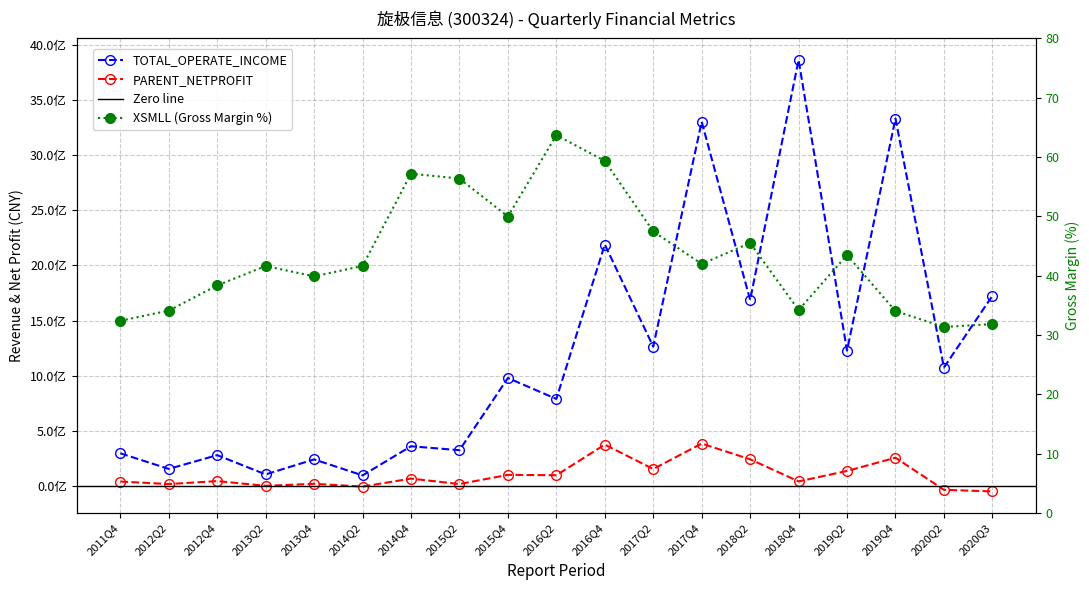

What is the difference between the maximum and minimum values in the PARENT_NETPROFIT series?

433337421.4